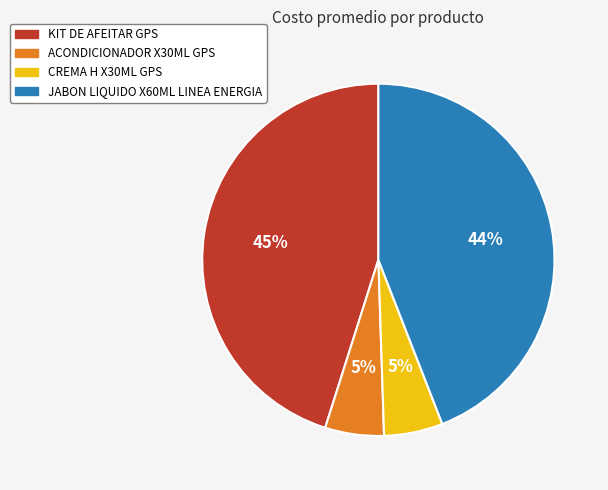

How many slices are in this pie chart?

4